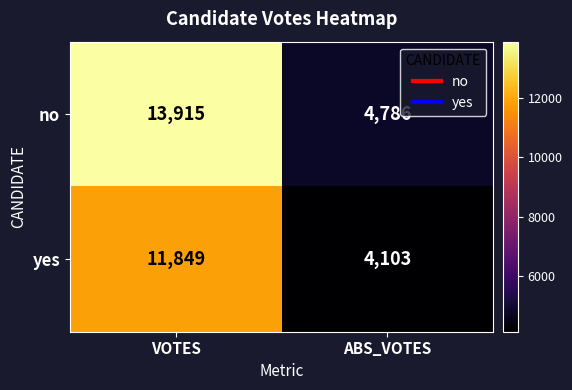

What is the sum of all yes values?

15952